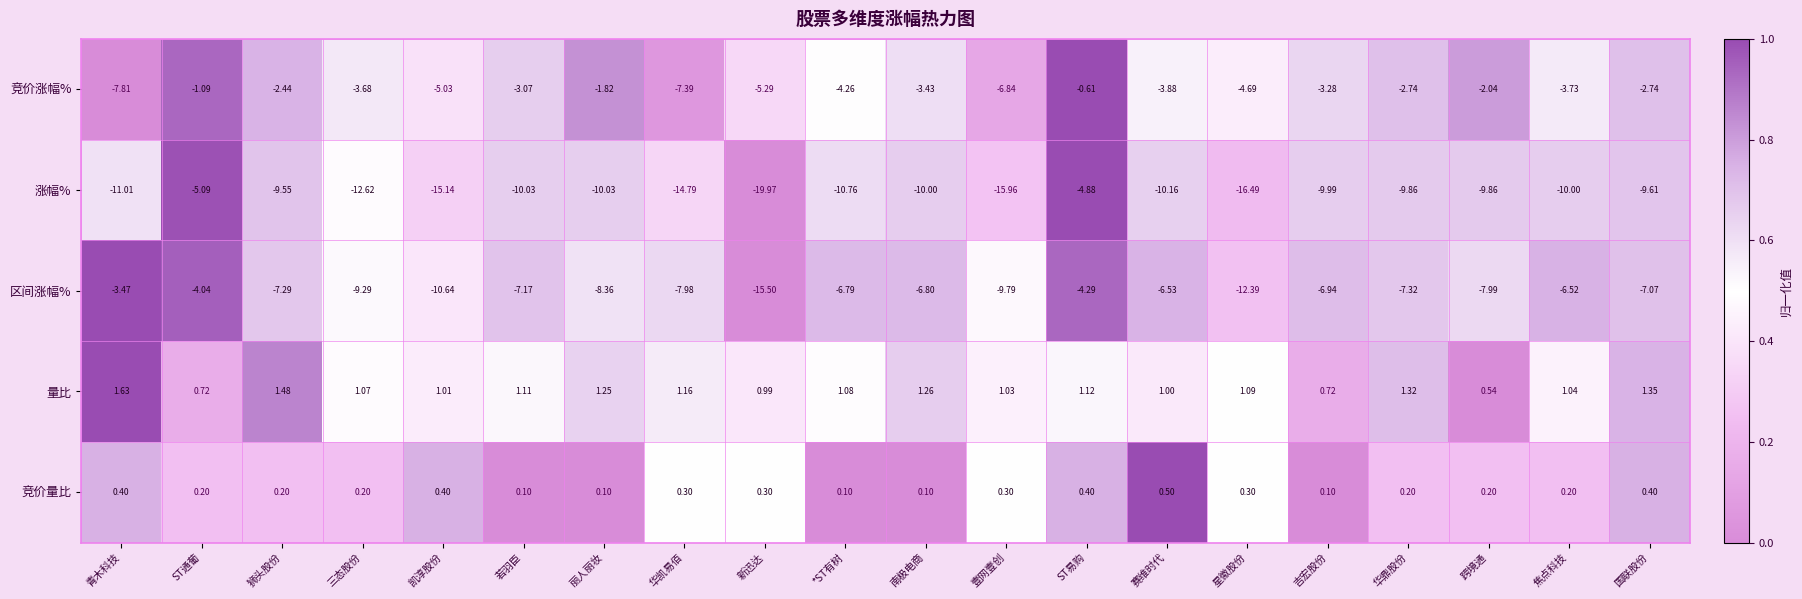

Which series has the largest total across all categories?

量比